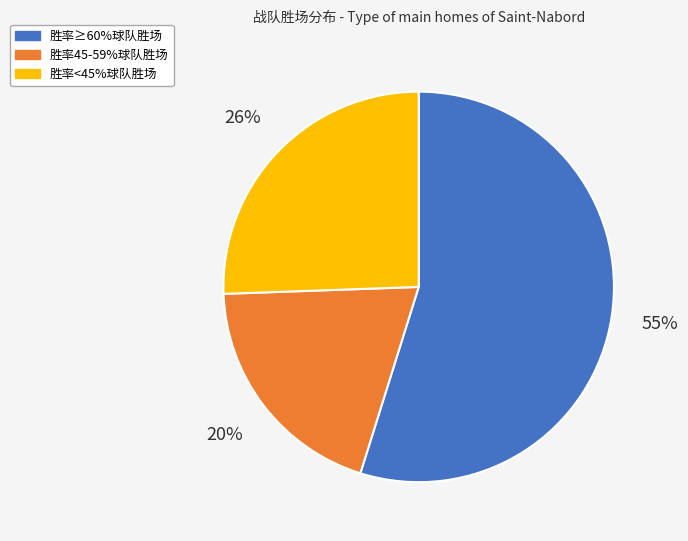

Is there a majority slice in this chart?

Yes